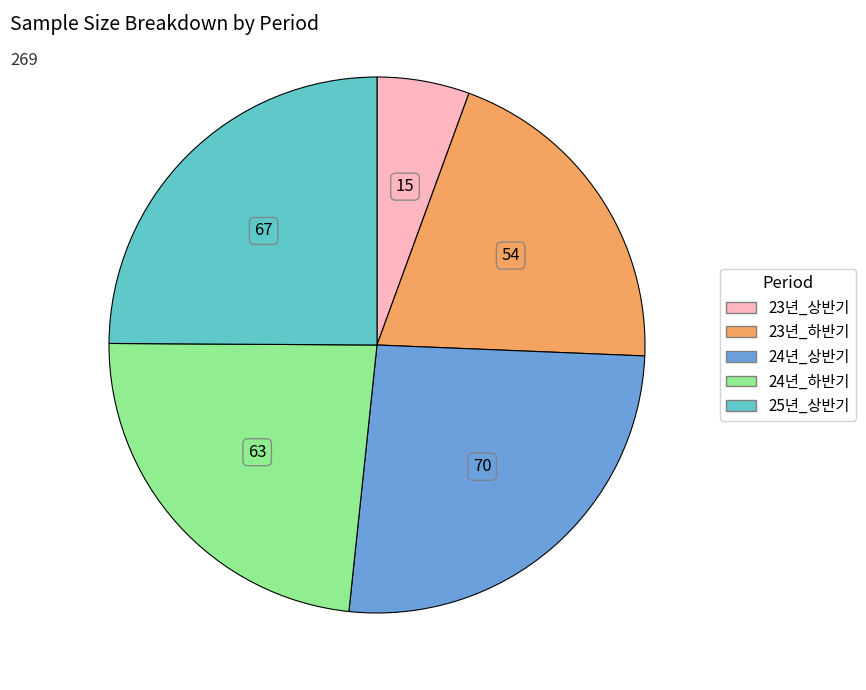

Which has a higher value, 24년_상반기 or 24년_하반기?

24년_상반기